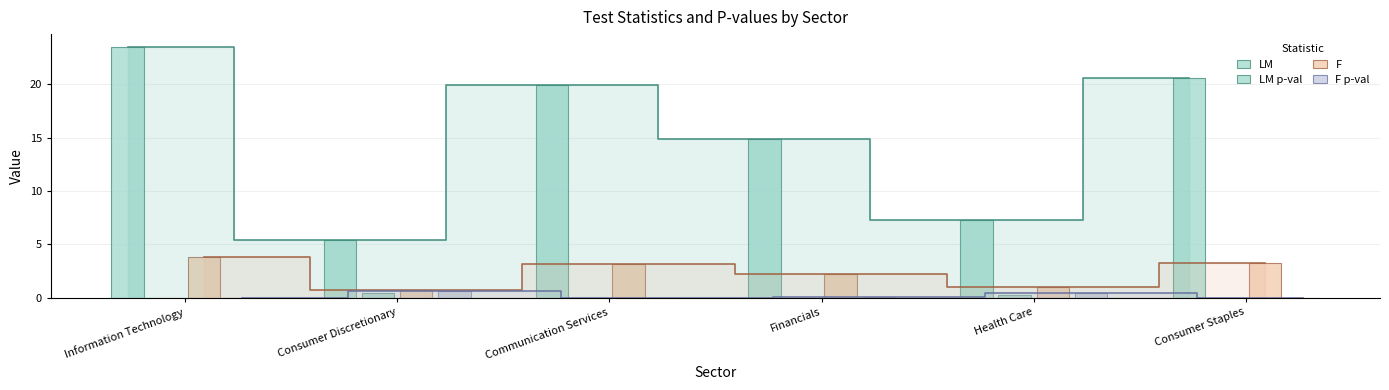

What is the label of the 3rd bar from the left?

Communication Services